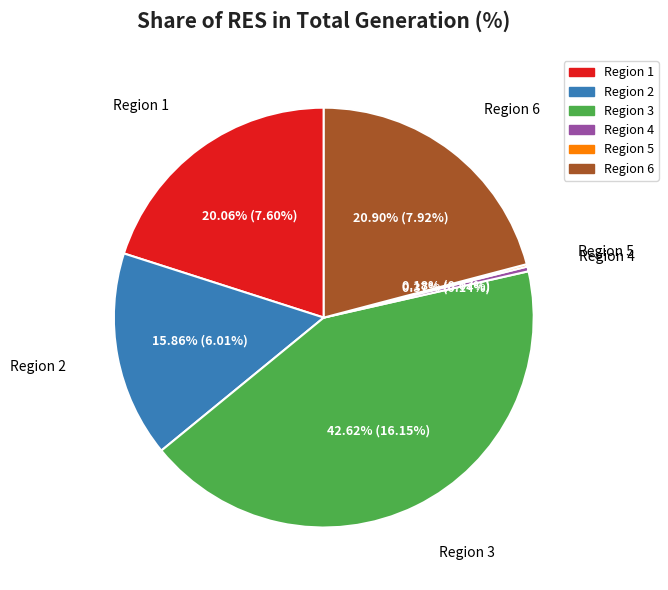

Is there a majority slice in this chart?

No